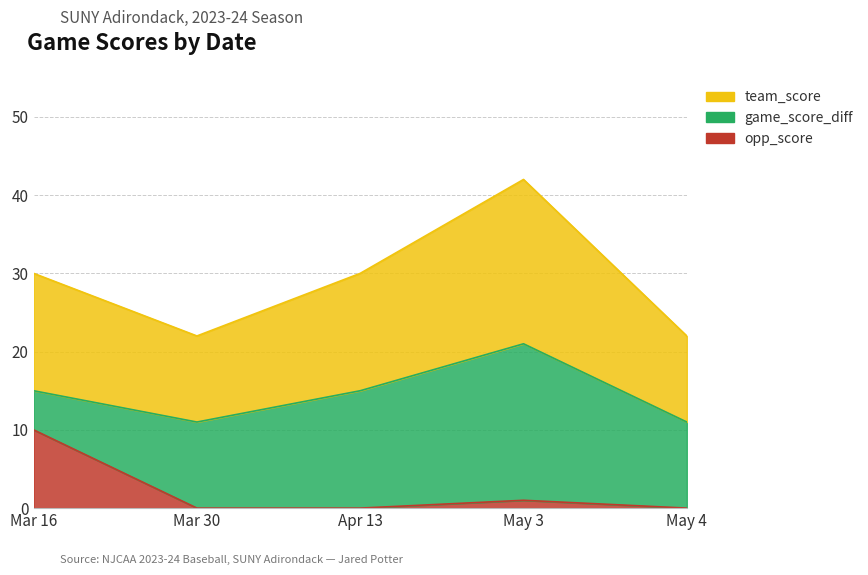

How many interior local valleys does the team_score series have?

1